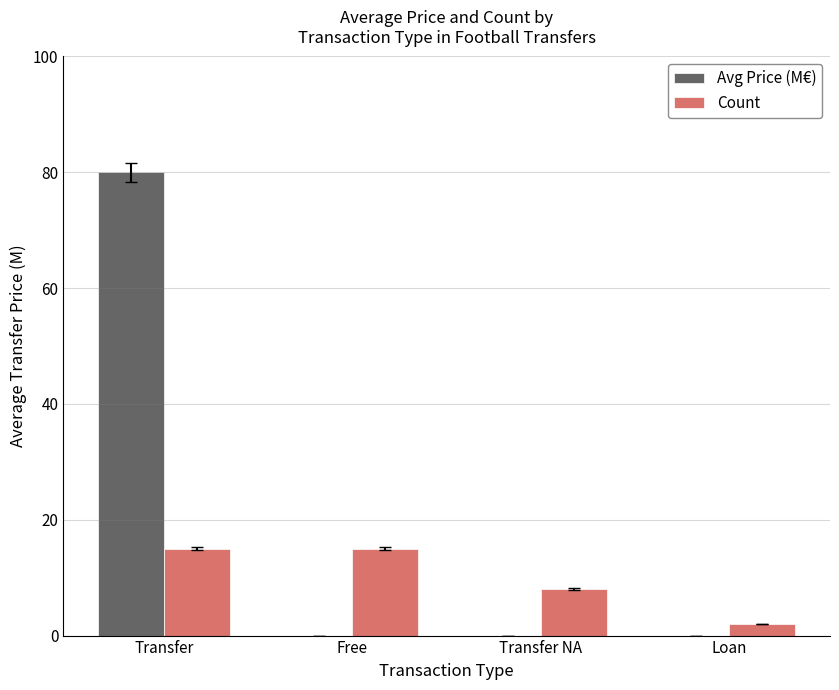

What is the sum of all Count values?

40